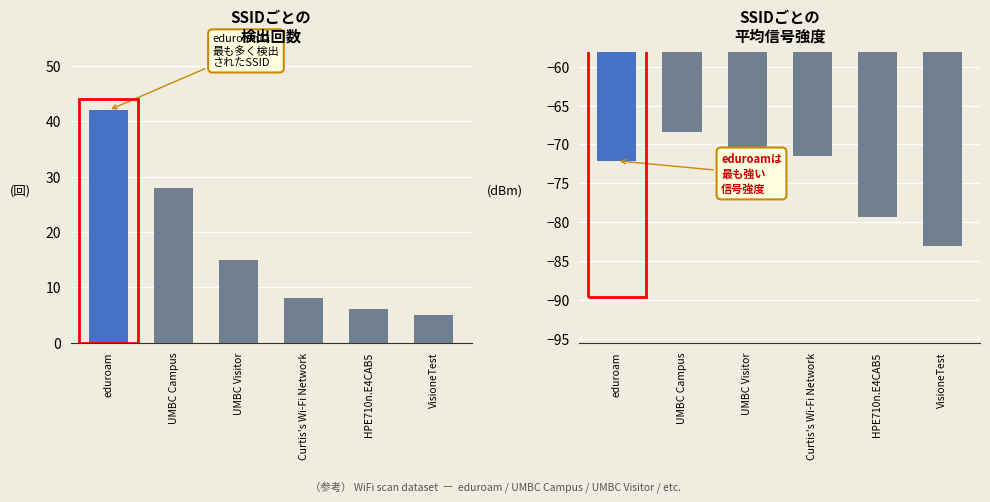

What is the sum of all count values?

104.0